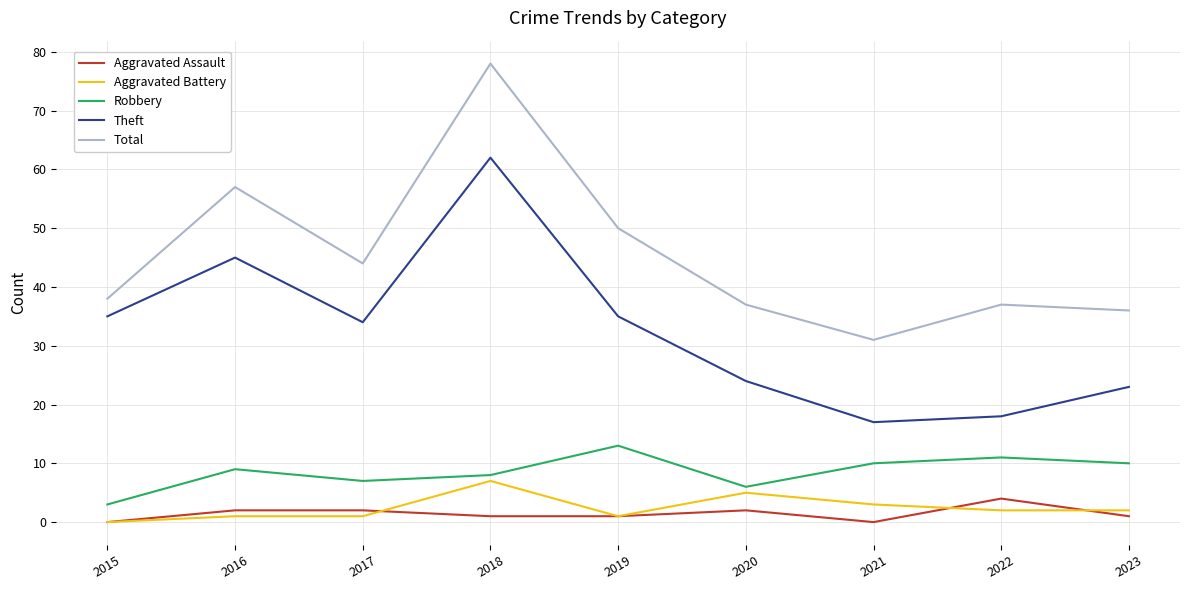

At 2021, list the series in order from smallest to largest.

Aggravated Assault, Aggravated Battery, Robbery, Theft, Total